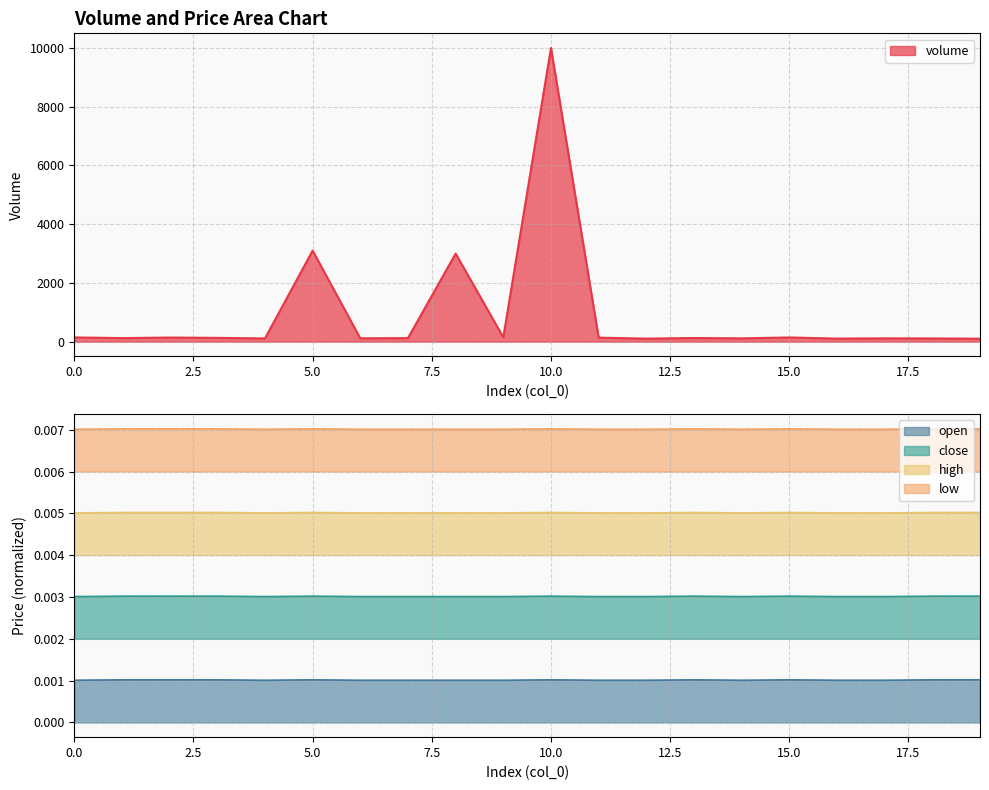

Between 1 and 7, which series saw the biggest shift?

volume